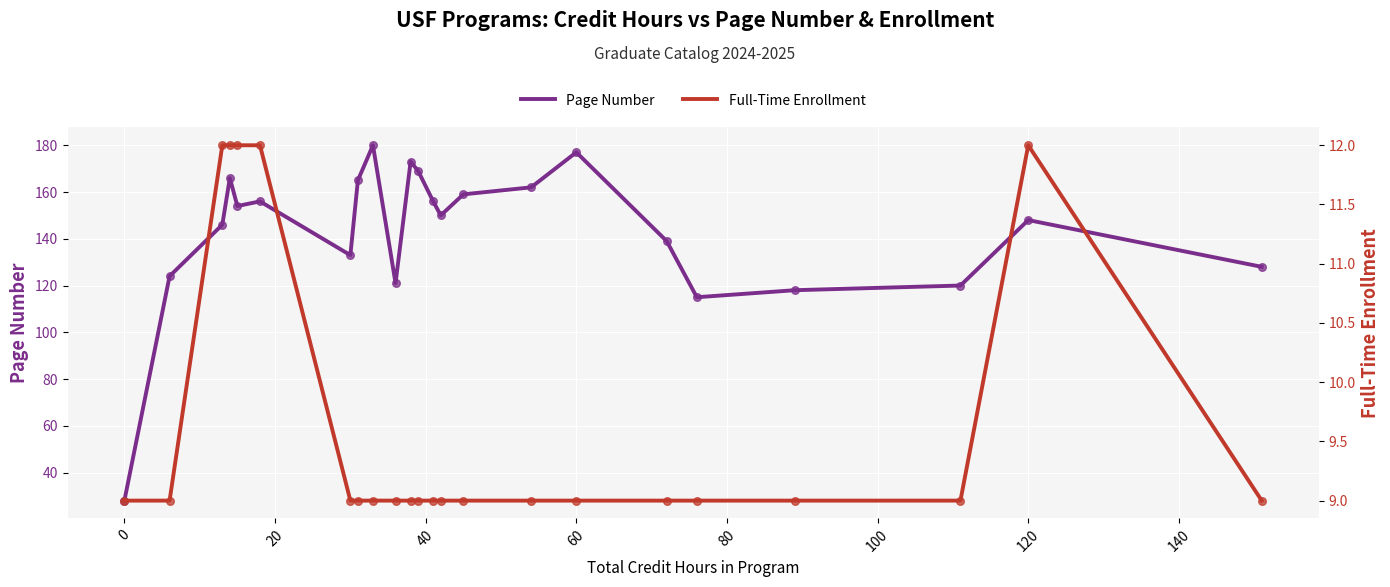

True or false: Page Number has a value of 196 at 120.

False